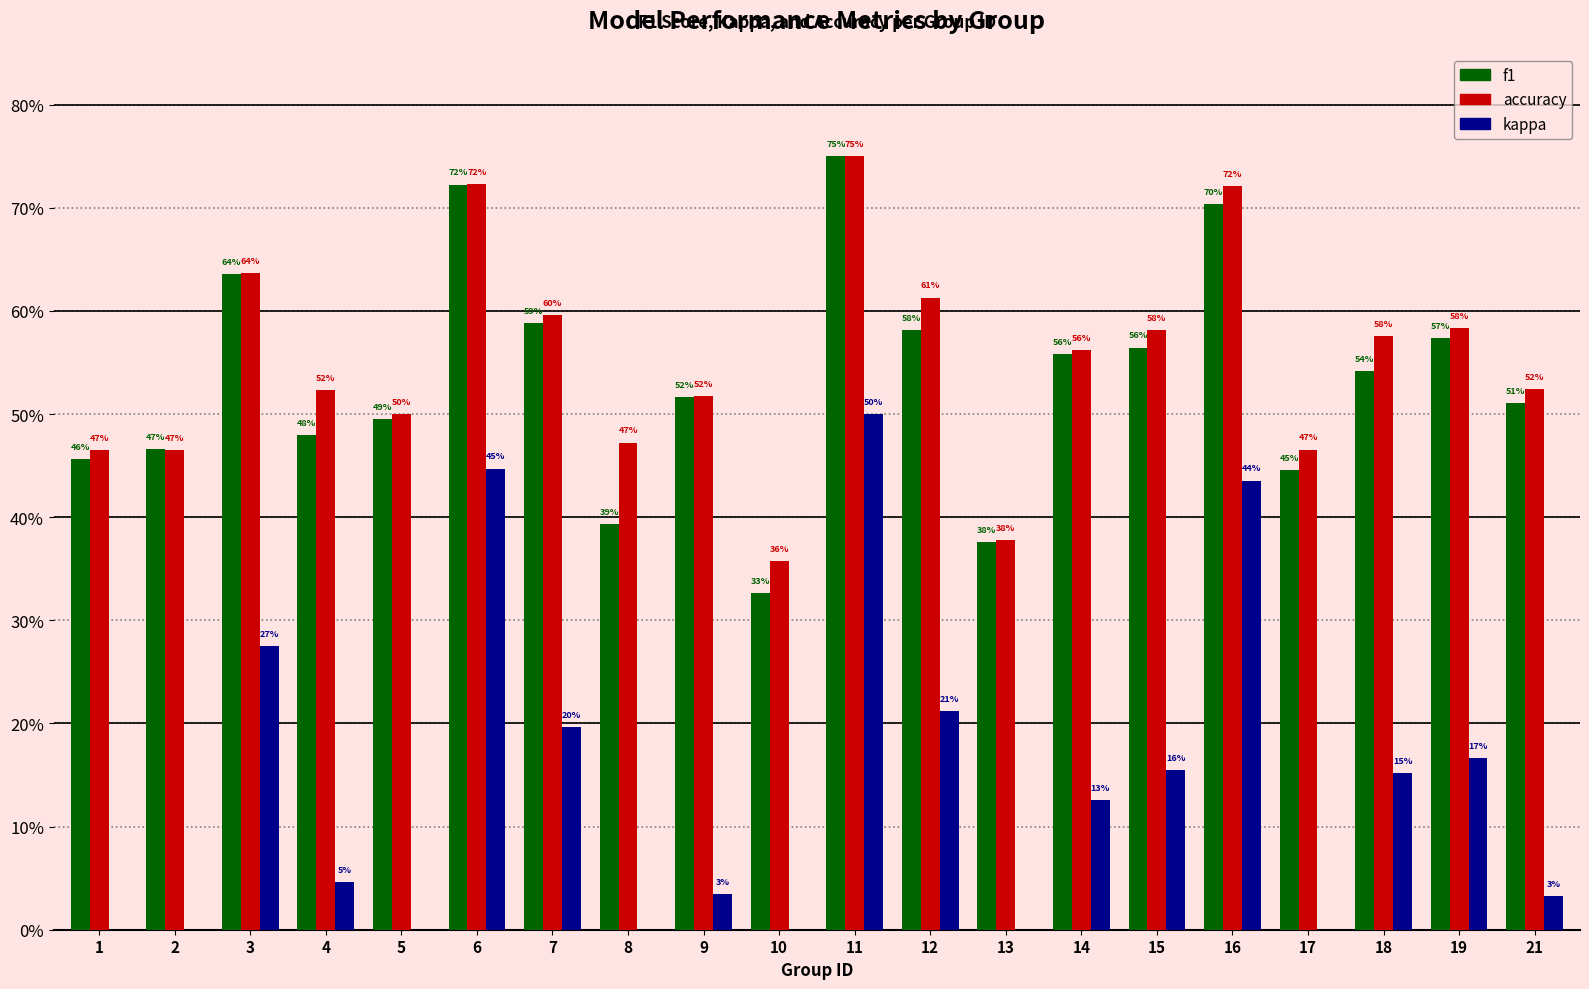

What are all the series names shown in the legend?

f1, accuracy, kappa